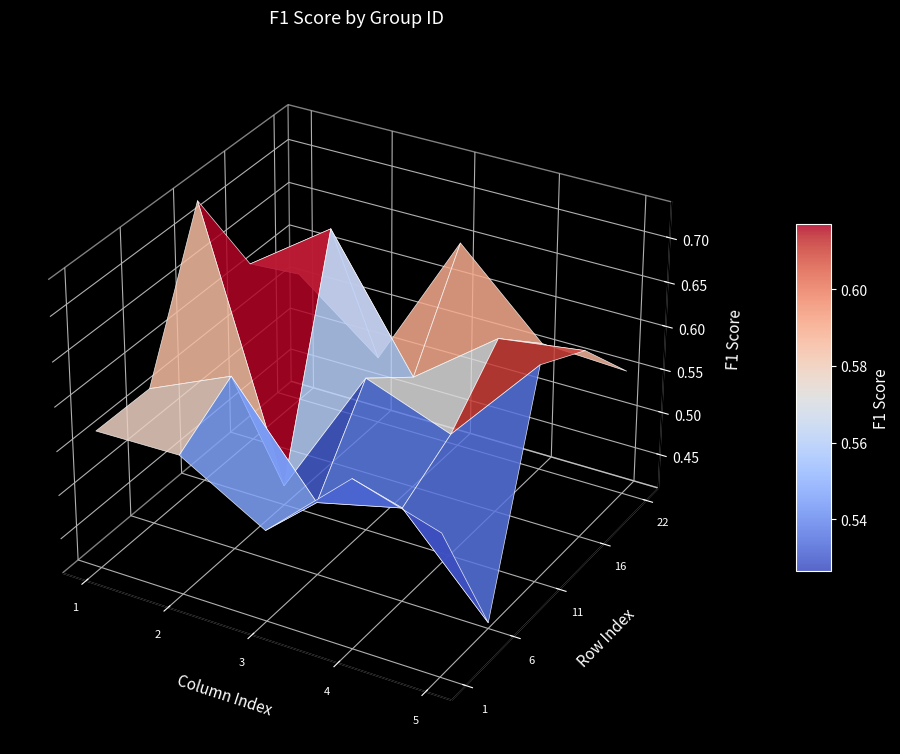

Reading left to right, list all the values displayed in this chart.

0.6	0.6	0.5	0.6	0.6	0.6	0.6	0.5	0.5	0.4	0.7	0.4	0.6	0.6	0.7	0.6	0.7	0.5	0.6	0.6	0.6	0.5	0.6	0.6	0.6